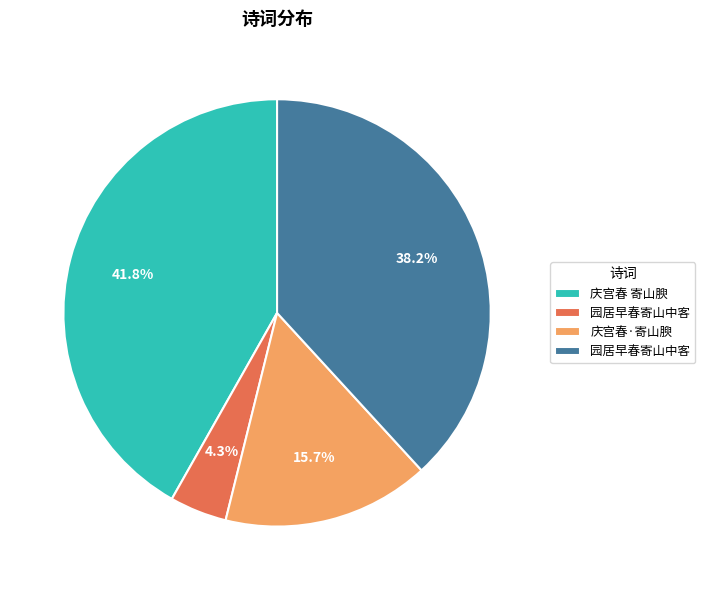

Is there a majority slice in this chart?

No